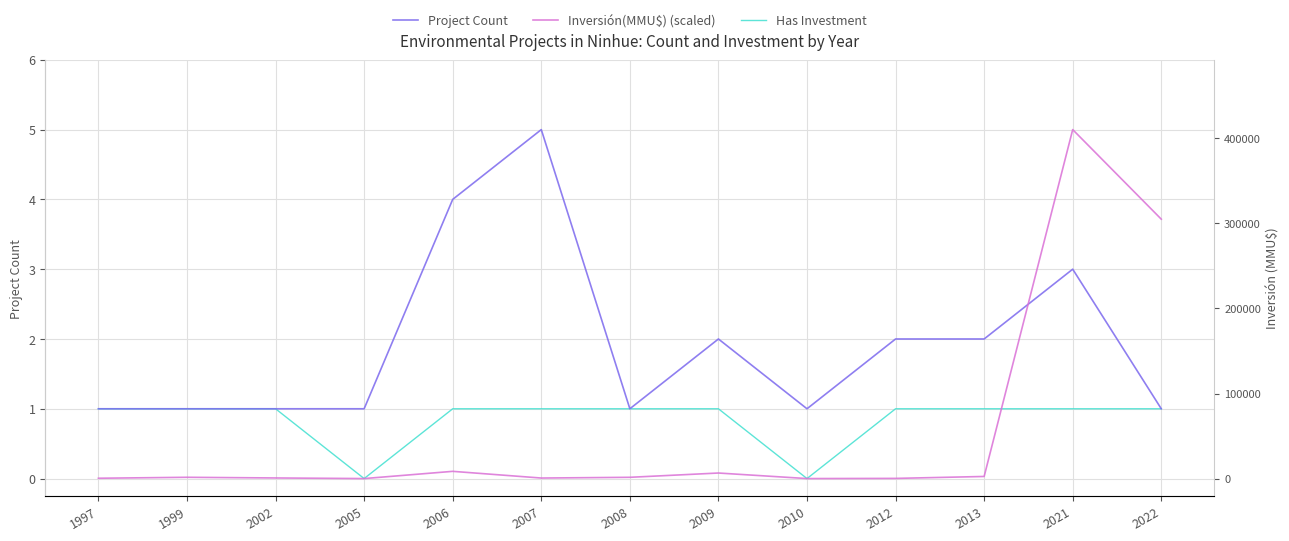

Which series has the largest range (max minus min)?

Inversión(MMU$) (scaled)